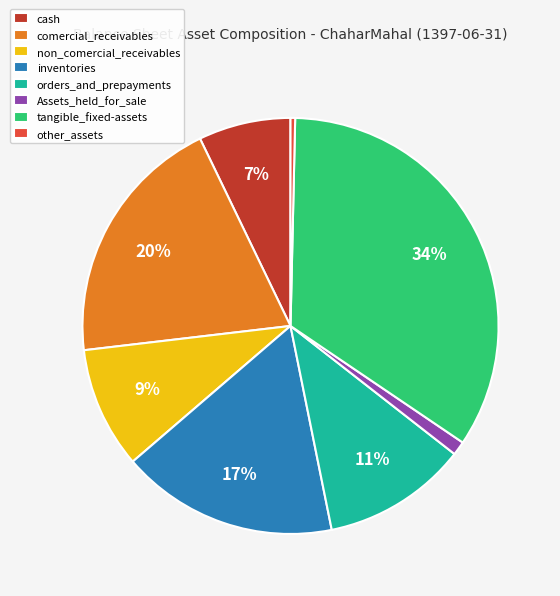

Does other_assets represent more than half of the total?

No